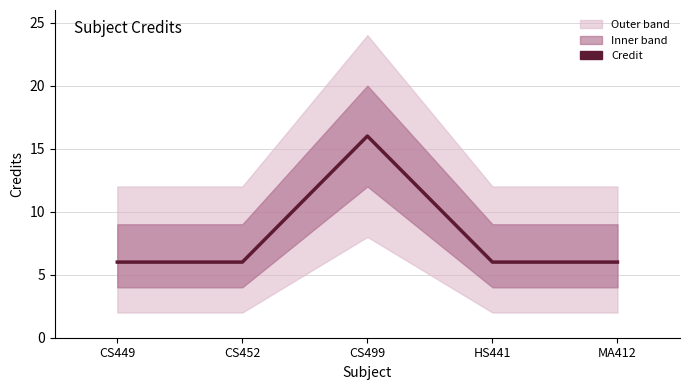

Reading left to right, transcribe all the data shown in this chart.

6	6	16	6	6